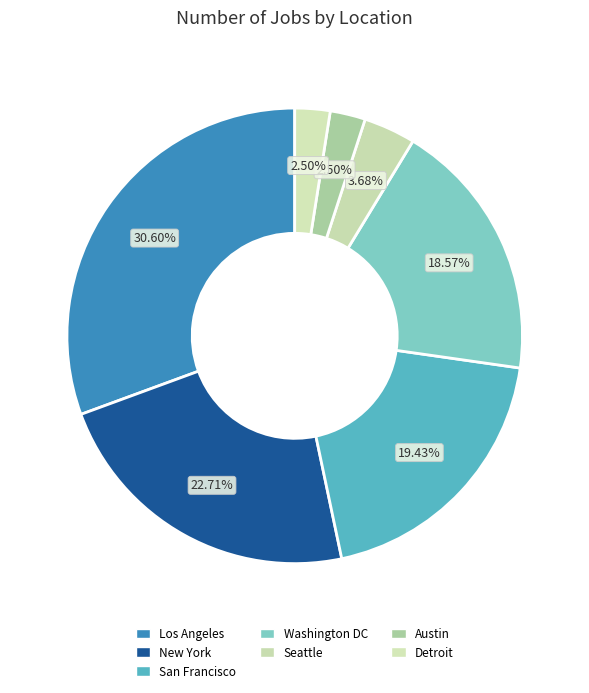

Rank the categories by value from lowest to highest.

Detroit, Austin, Seattle, Washington DC, San Francisco, New York, Los Angeles